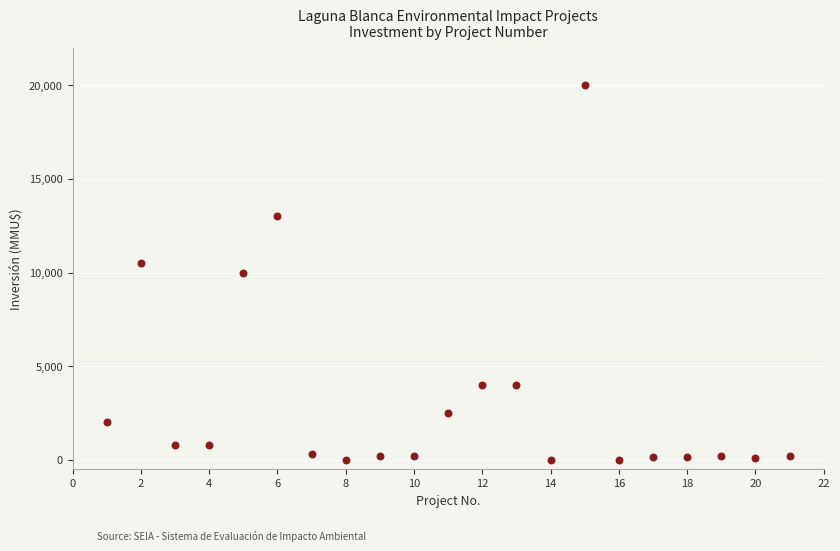

What is the range of Y values (max minus min)?

20000